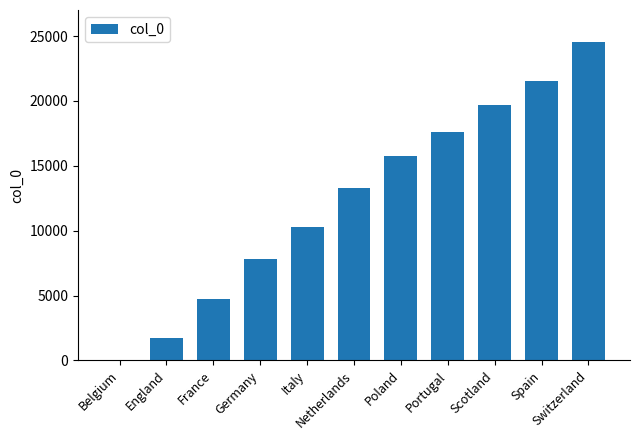

What is the sum of all values?

136973